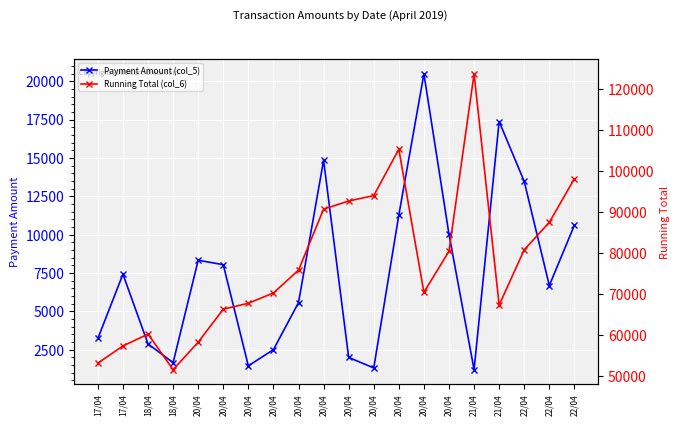

Reading left to right, extract all data points from this chart.

Payment Amount (col_5): 3230	7420	2877	1652	8328	8039	1447	2500	5565	14844	1994	1310	11280	20474	10024	1200	17370	13464	6681	10610
Running Total (col_6): 53230	57420	60297	51652	58328	66367	67814	70314	75879	90723	92717	94027	105307	70474	80498	123662	67370	80834	87515	98125